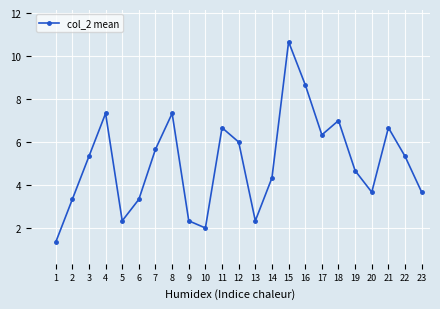

What is the maximum value shown in the chart?

10.7